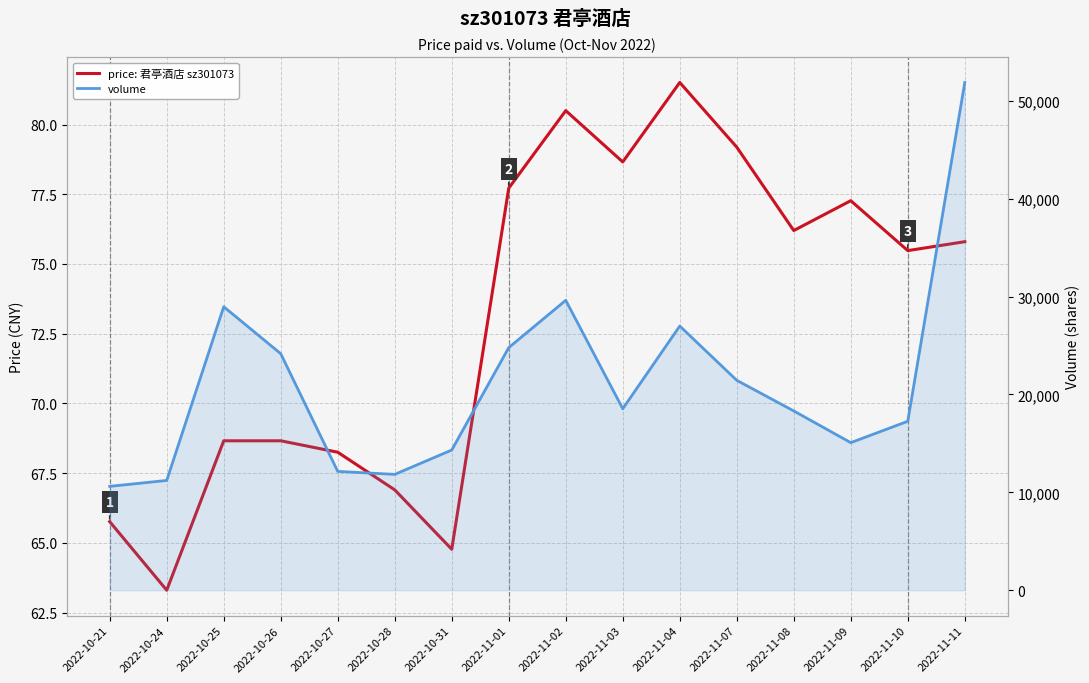

True or false: volume and price: 君亭酒店 sz301073 cross at least once.

False